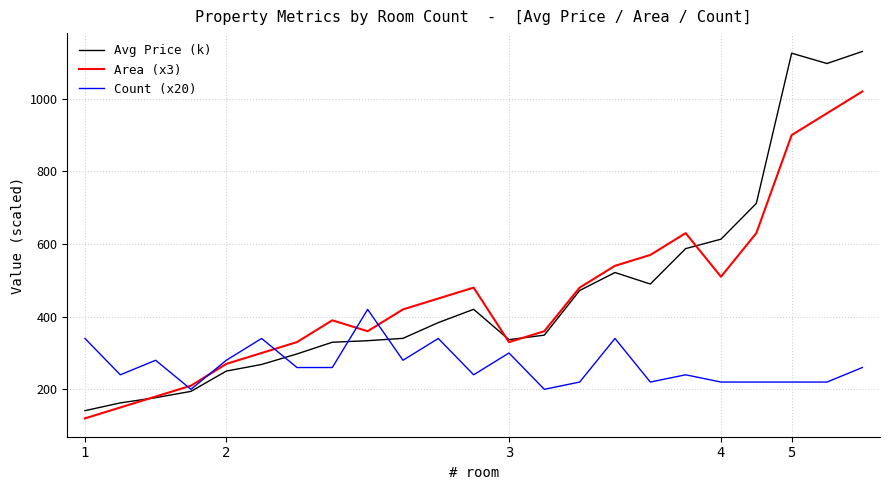

What is the maximum value shown in the chart?

1130.2